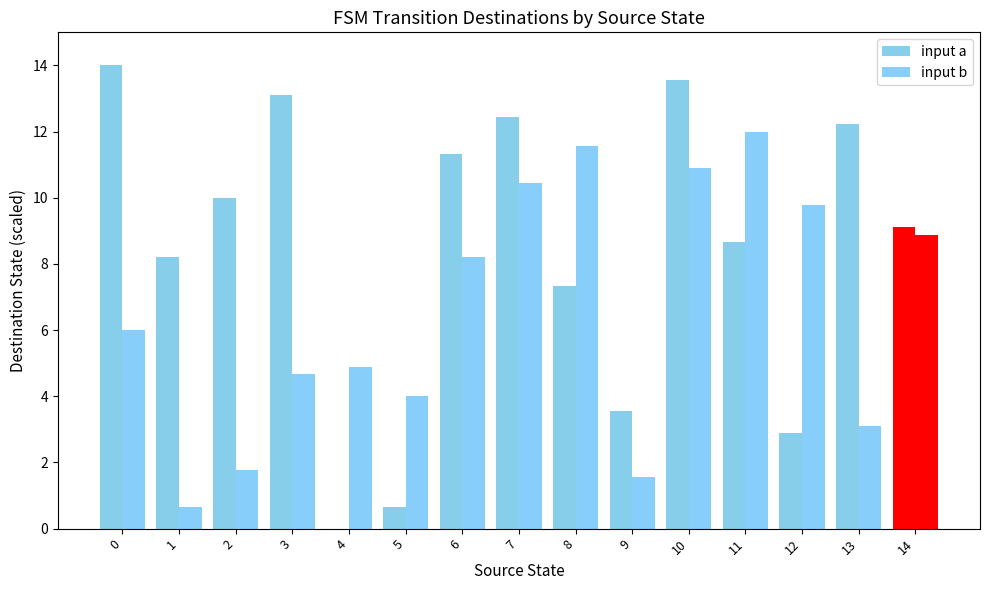

True or false: input b has a value of 1.6 at 9.

True